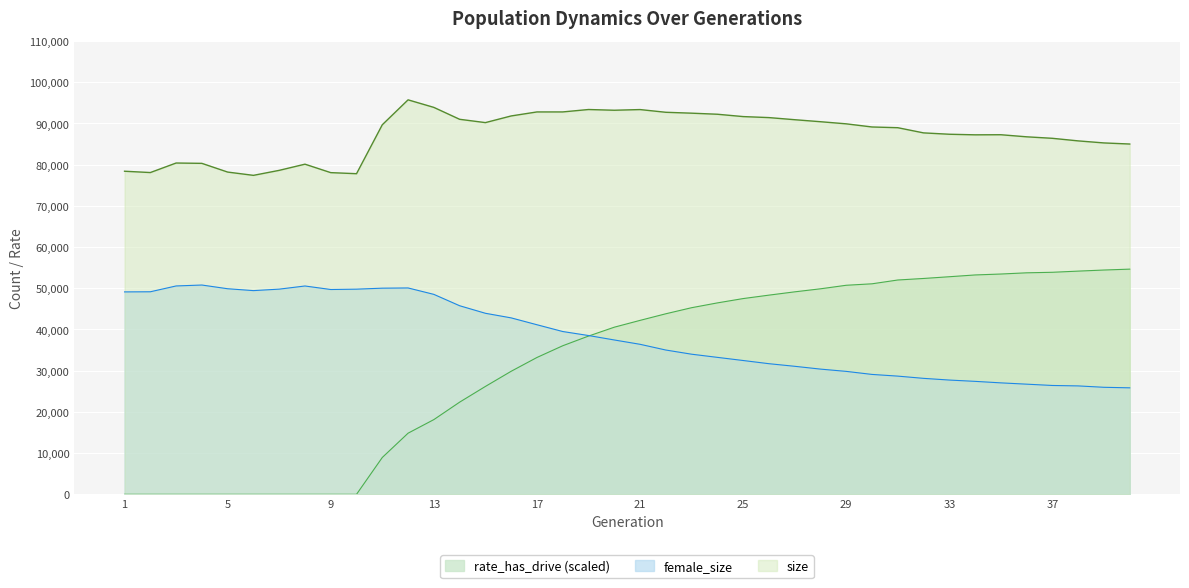

What is the sum of all rate_has_drive values?

1277784.9